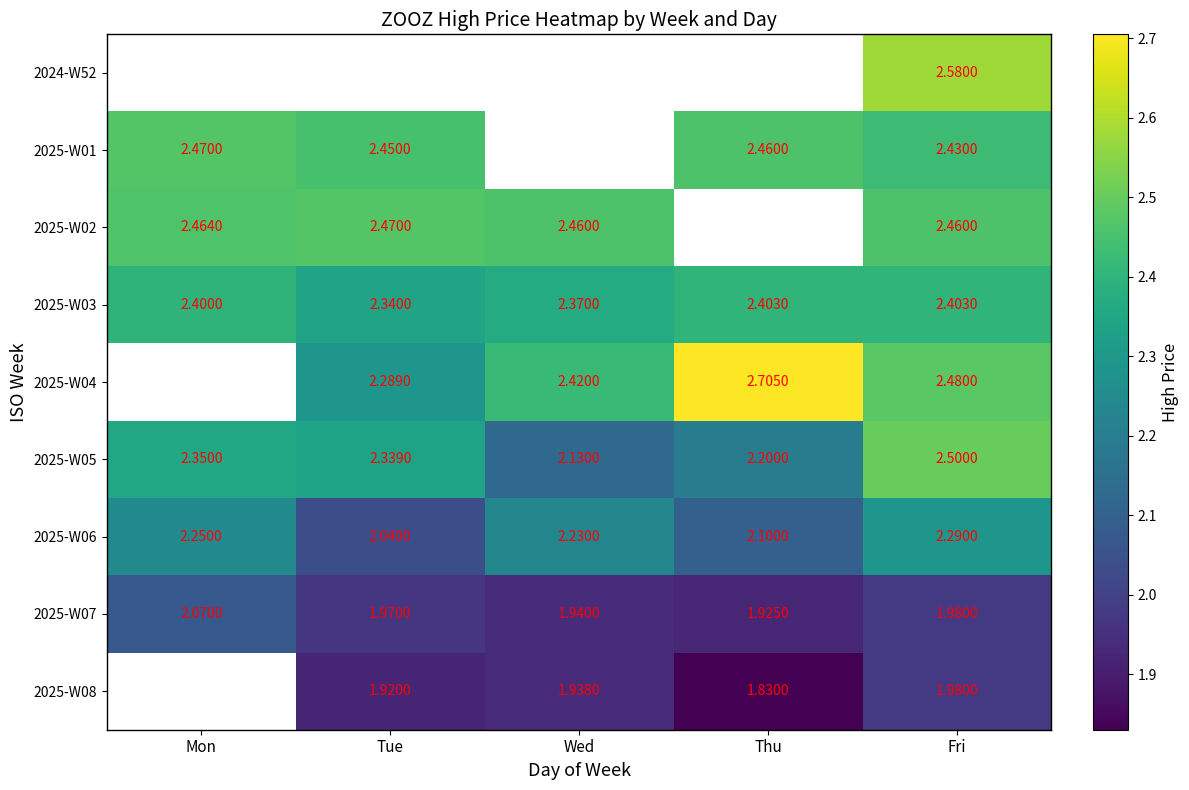

Is the value of 2025-W08 at Fri greater than the value of 2025-W05 at Fri?

No